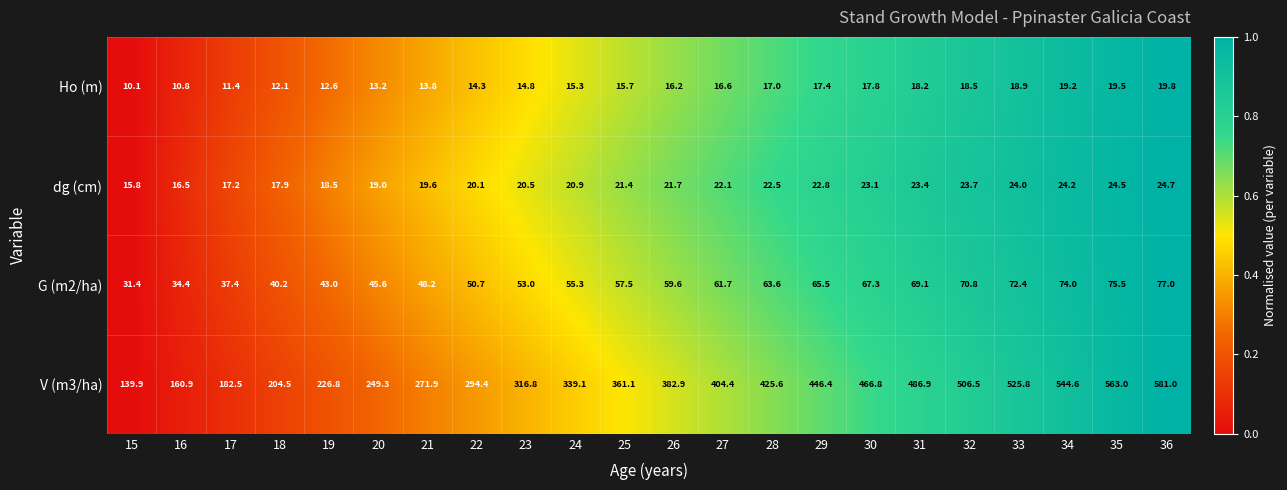

Which category has the lowest value in the V (m3/ha) series?

15